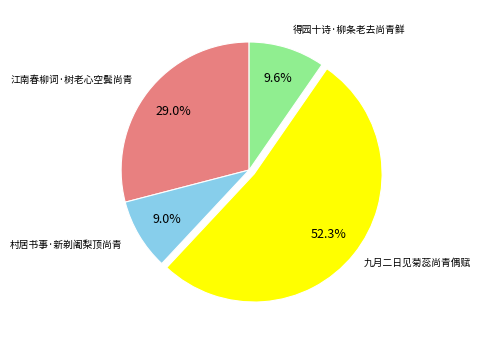

Does any single category account for the majority?

Yes